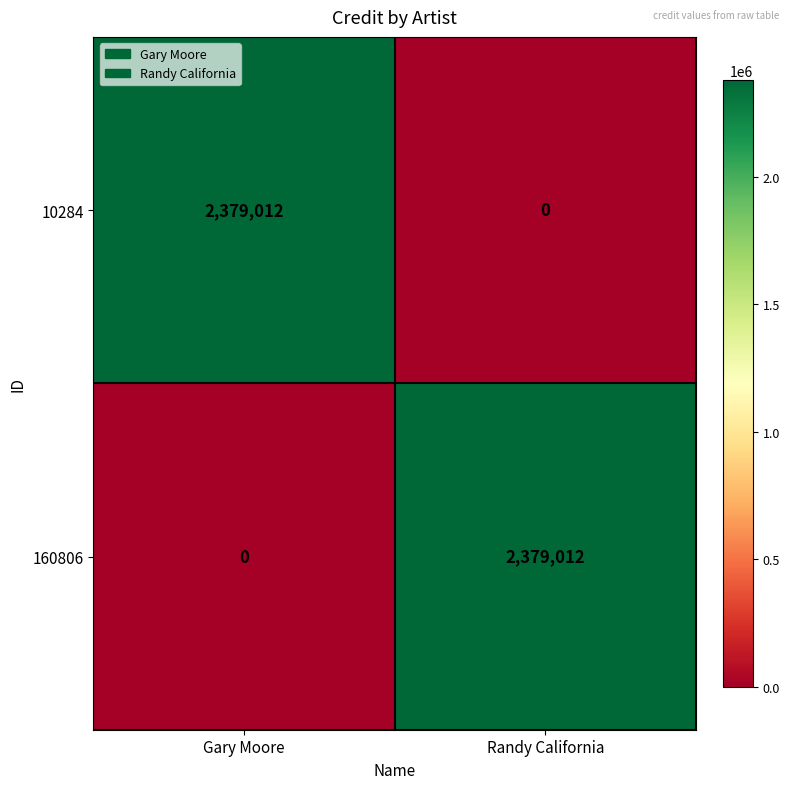

How many values in the 160806 series are below 2379012?

1